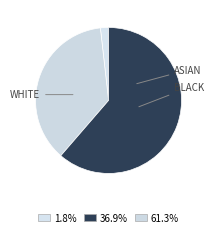

How many slices are in this pie chart?

3